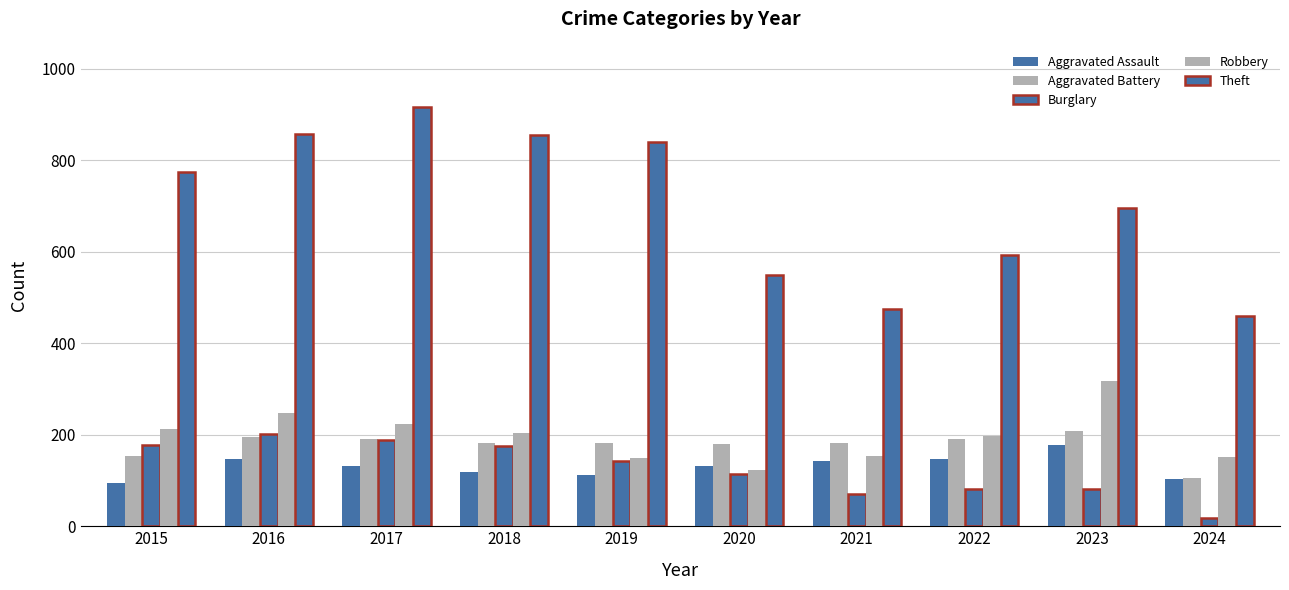

Between 2017 and 2021, which series saw the biggest shift?

Theft